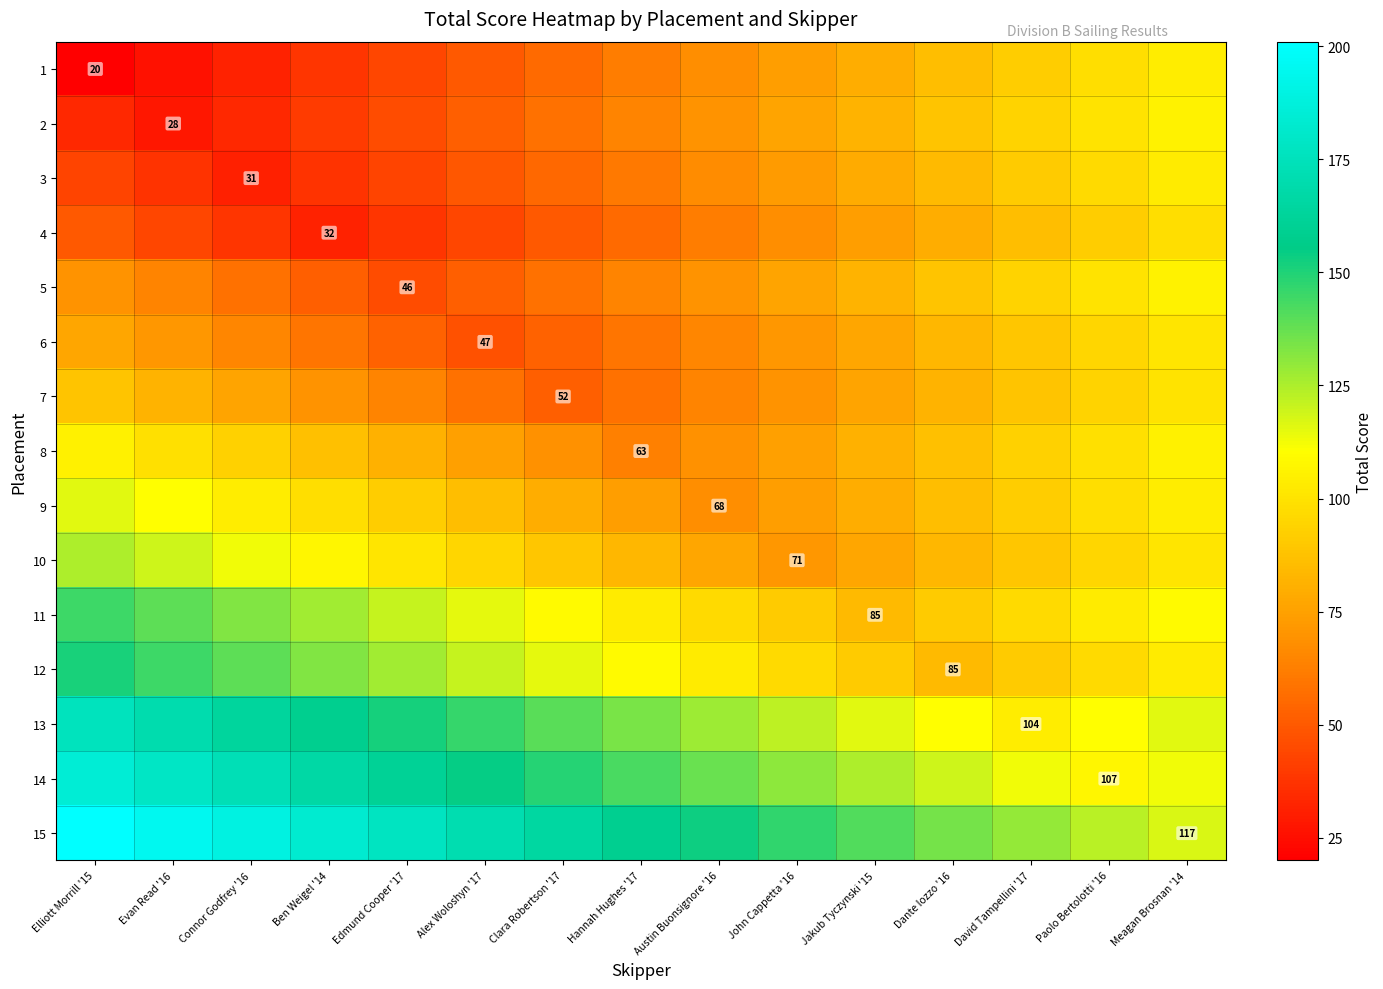

What is the difference between the maximum and minimum values in the 3 series?

72